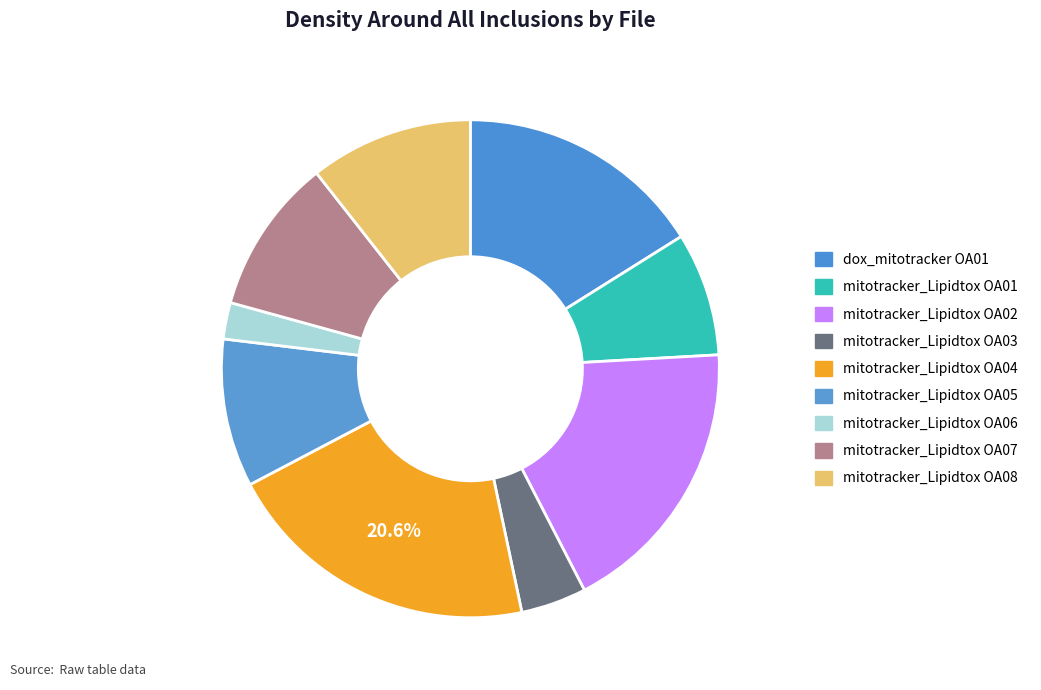

To the nearest percent, what is the average slice percentage?

11%